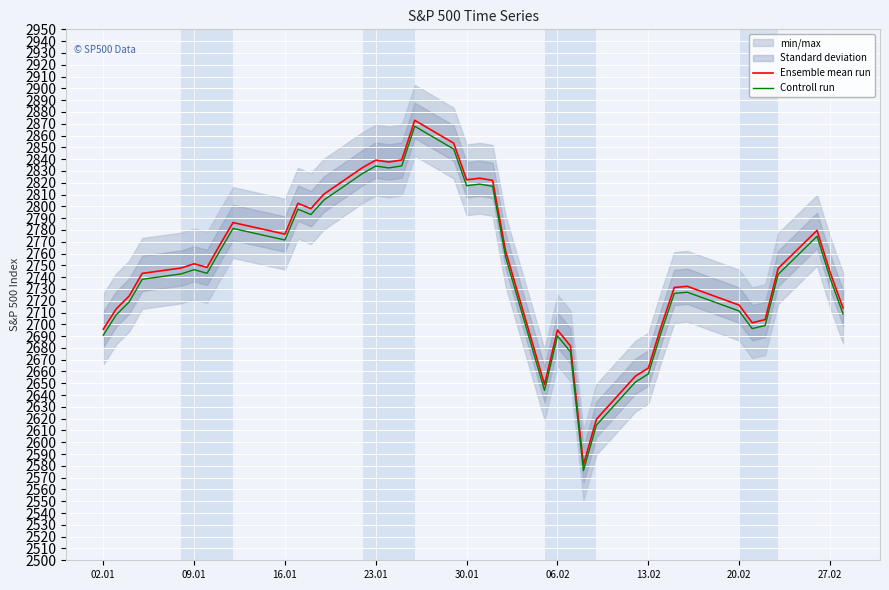

True or false: Ensemble mean run has a value of 4019.8 at 20.02.

False